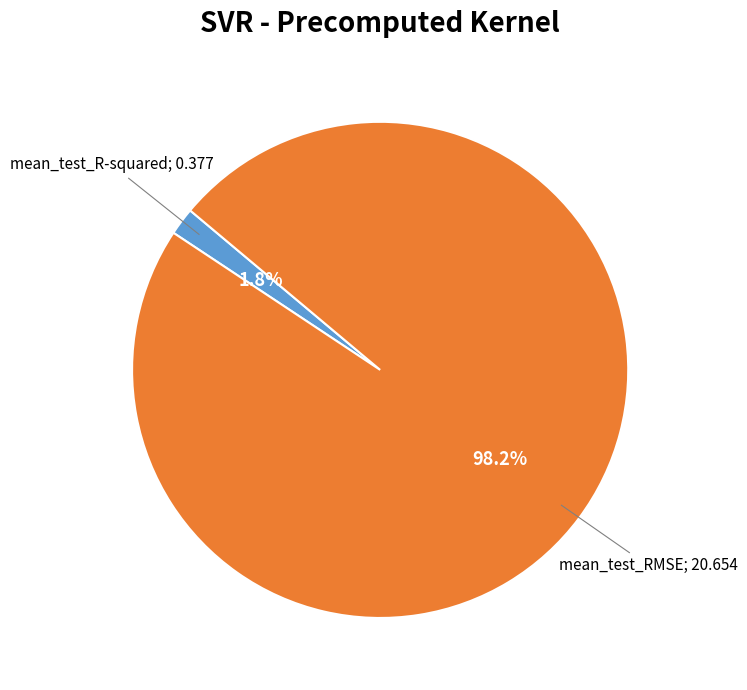

Does any single category account for the majority?

Yes